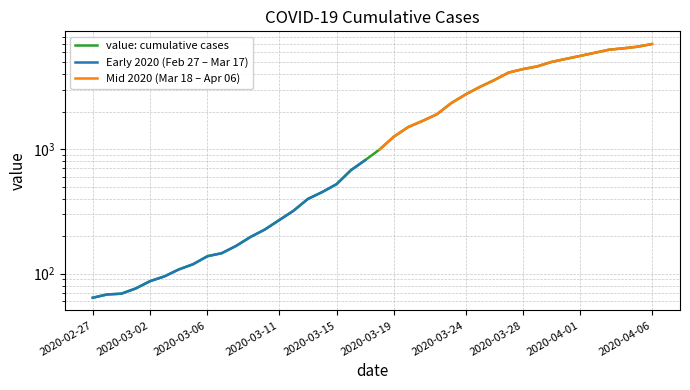

What is the approximate value of Early 2020 at 2020-03-11?

269